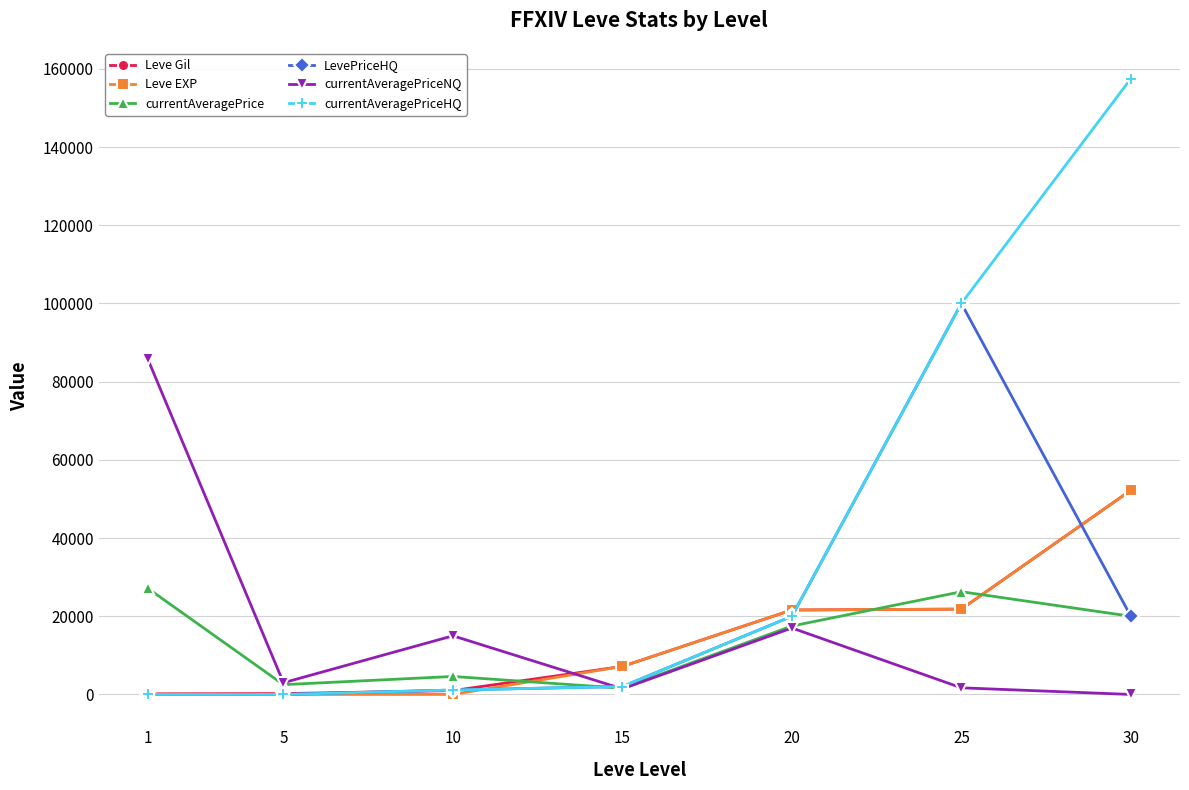

The currentAveragePrice series shows 19999.0 at 30. True or false?

True